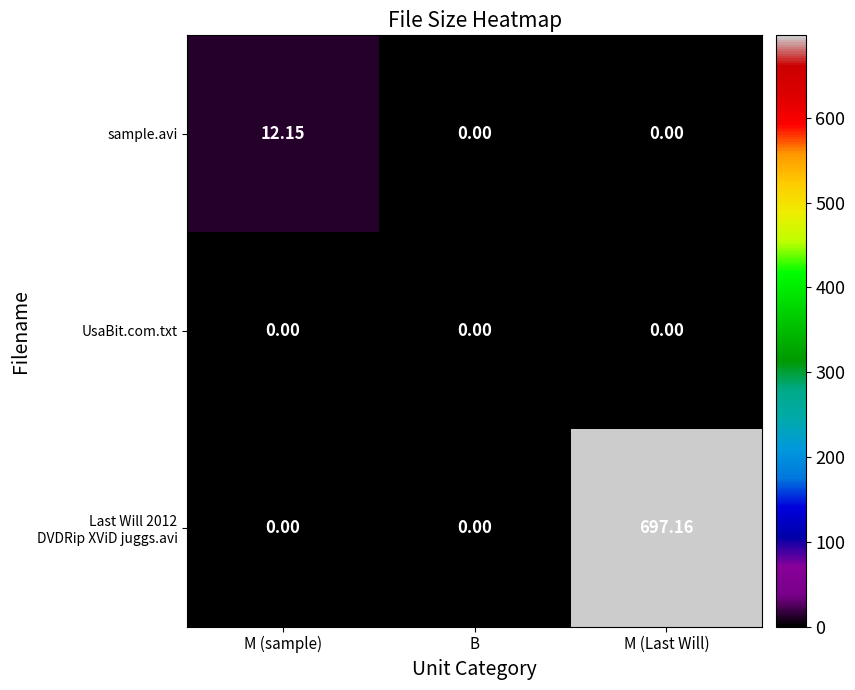

At which category is the sum across all series the highest?

M (Last Will)